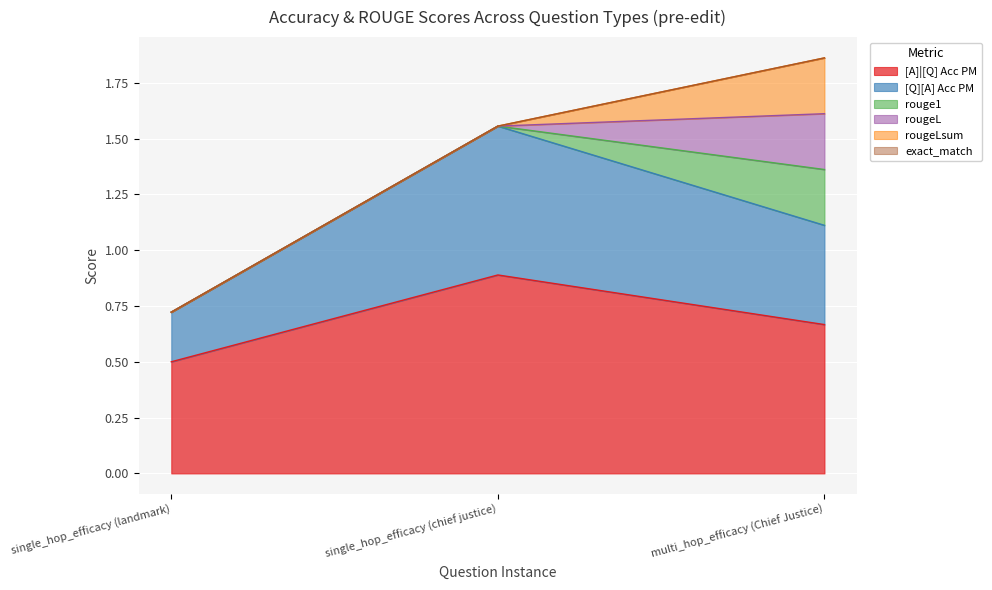

Is it true that rougeLsum equals 0.0 at single_hop_efficacy (landmark)?

True